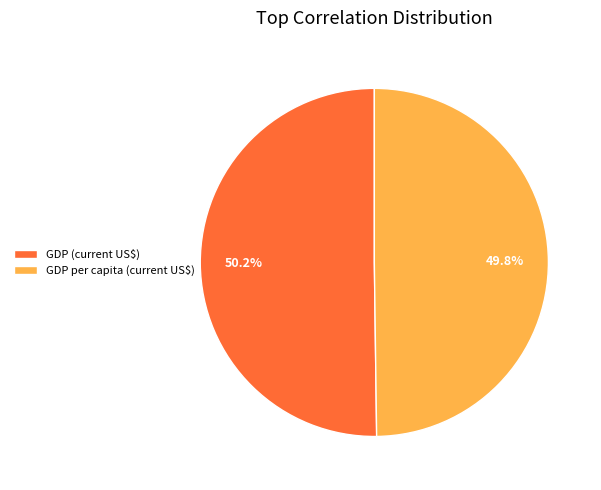

Does any single category account for the majority?

Yes